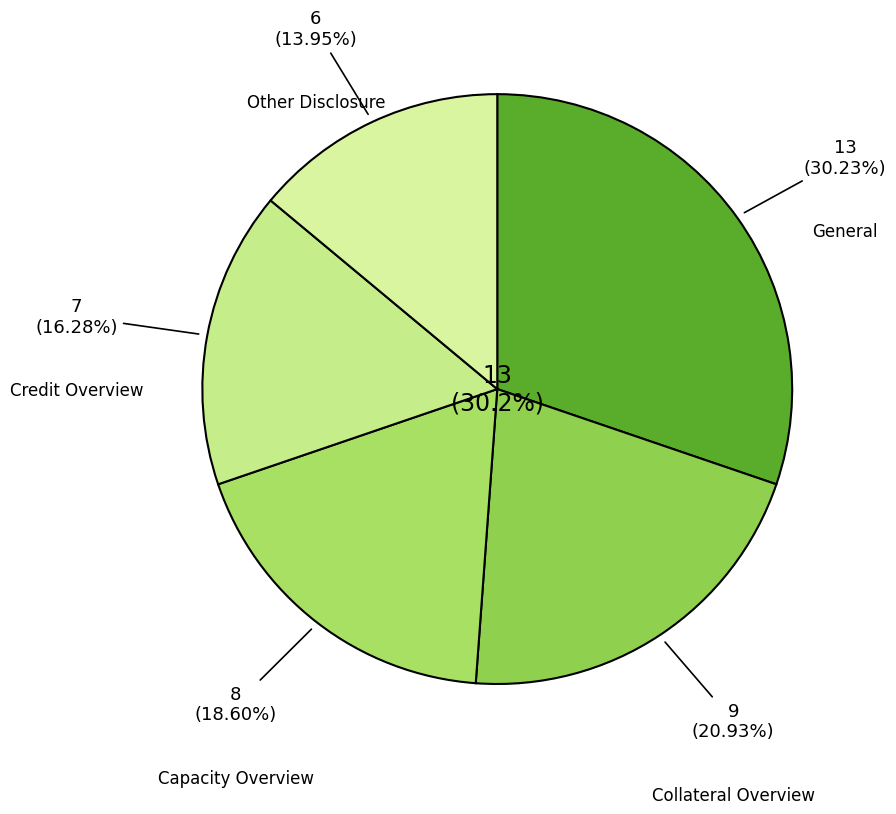

What is the smallest slice in the pie chart?

Other Disclosure